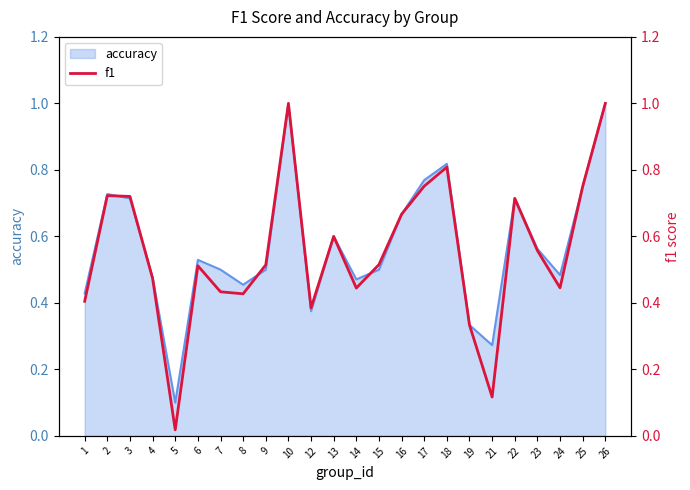

What is the value of the 13th point from the left?

0.4